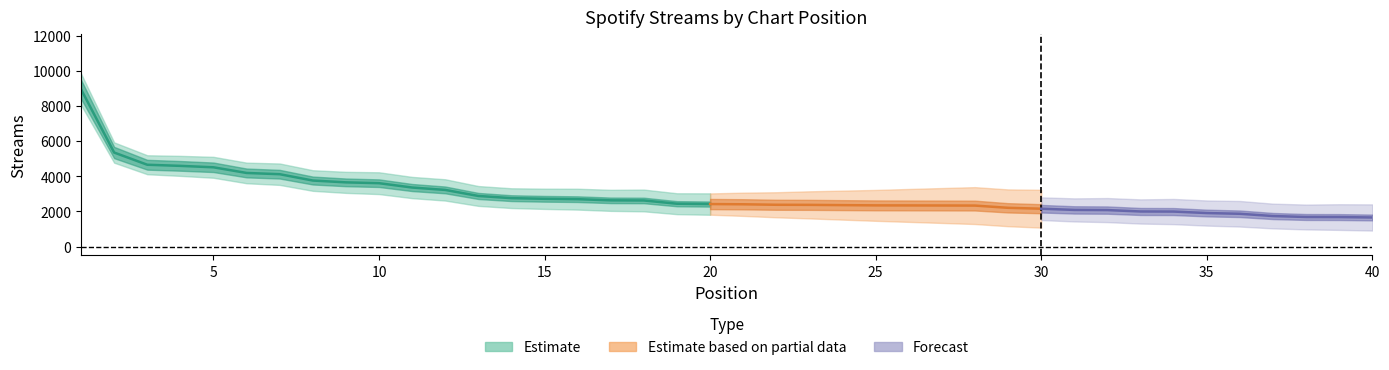

Approximately how many times larger is the value at 32 compared to 39?

1.2